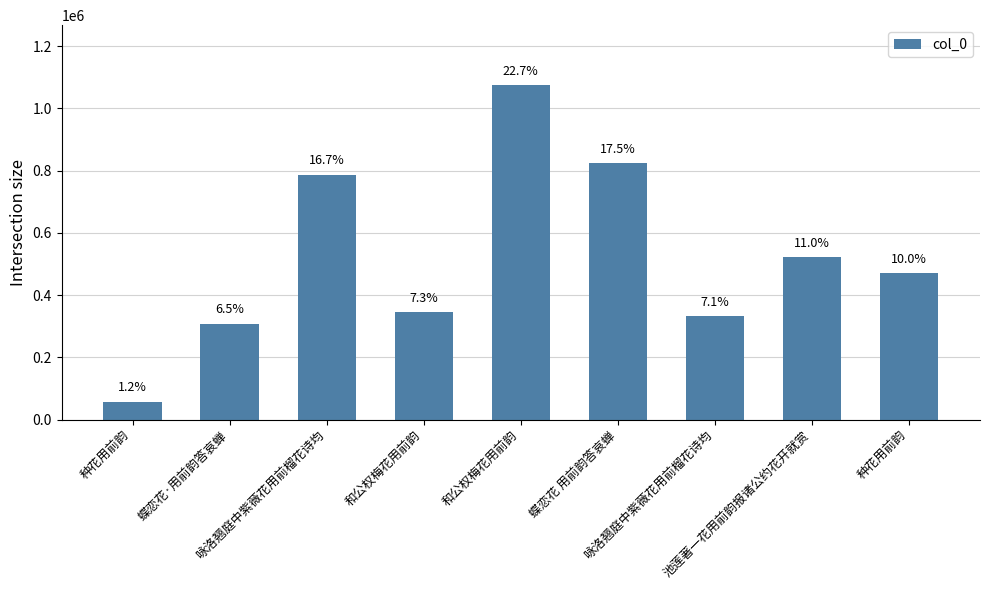

What is the value of the 5th bar from the left?

345638